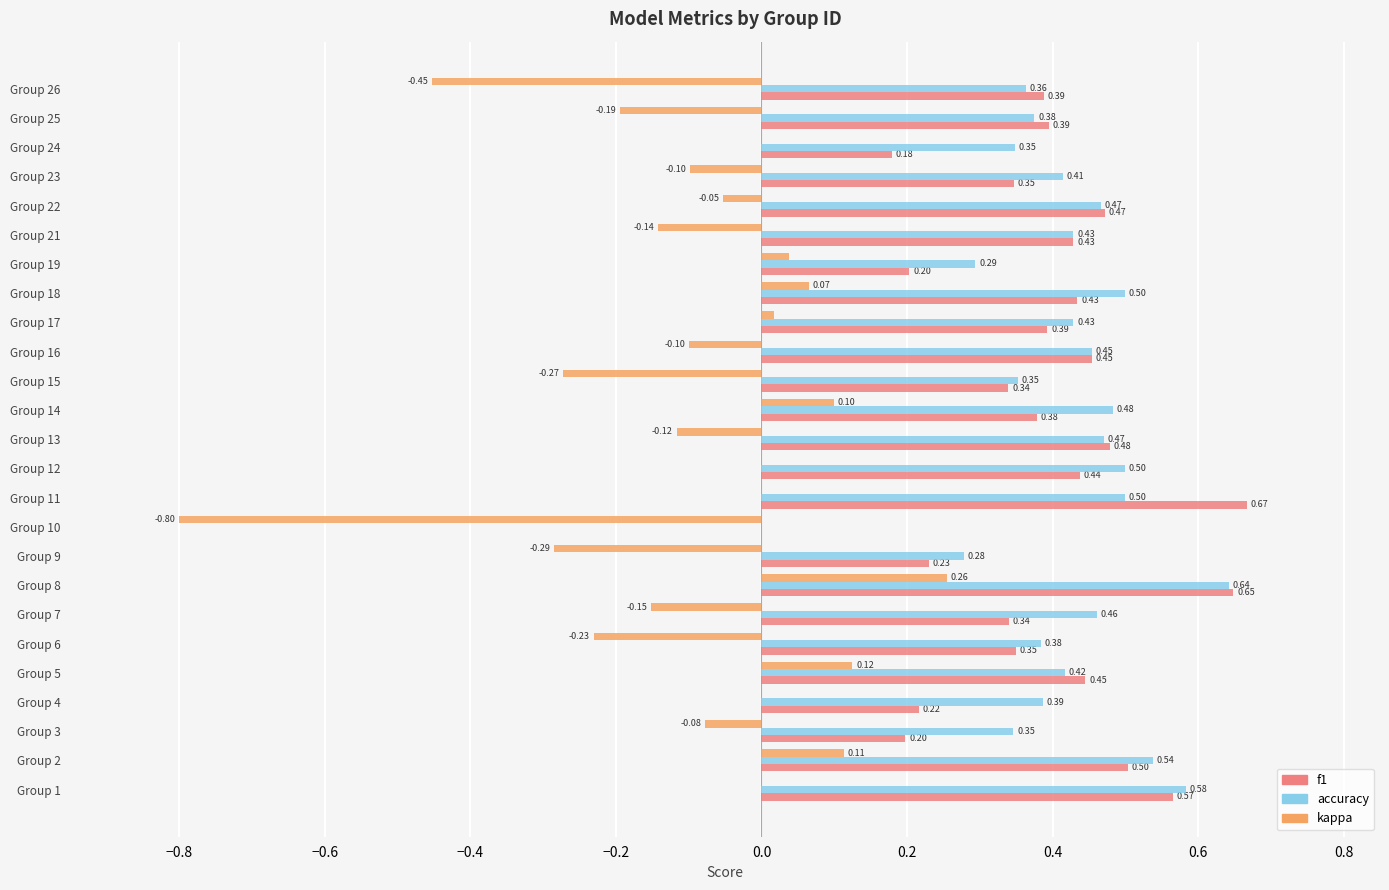

What is the total value across all series at Group 2?

1.2